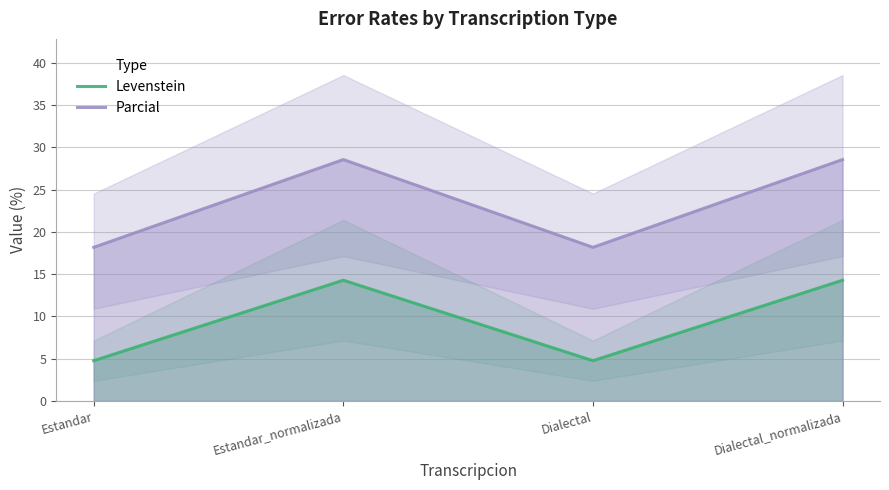

Which series has the largest range (max minus min)?

Parcial